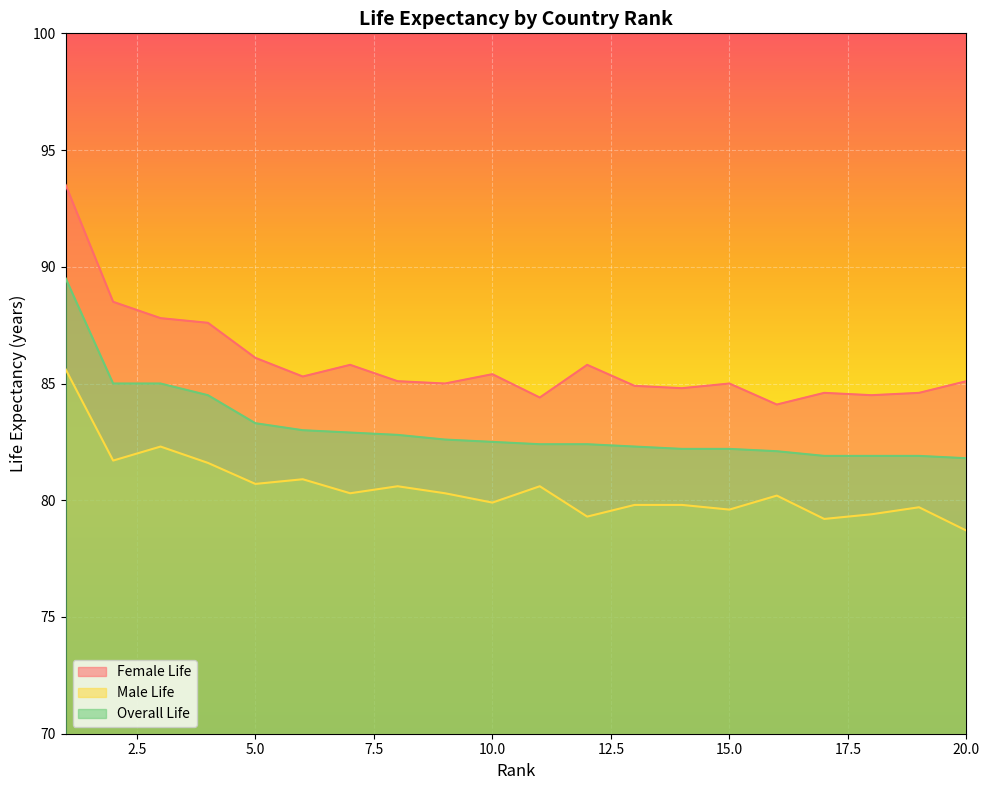

What are all the series names shown in the legend?

Female Life, Male Life, Overall Life